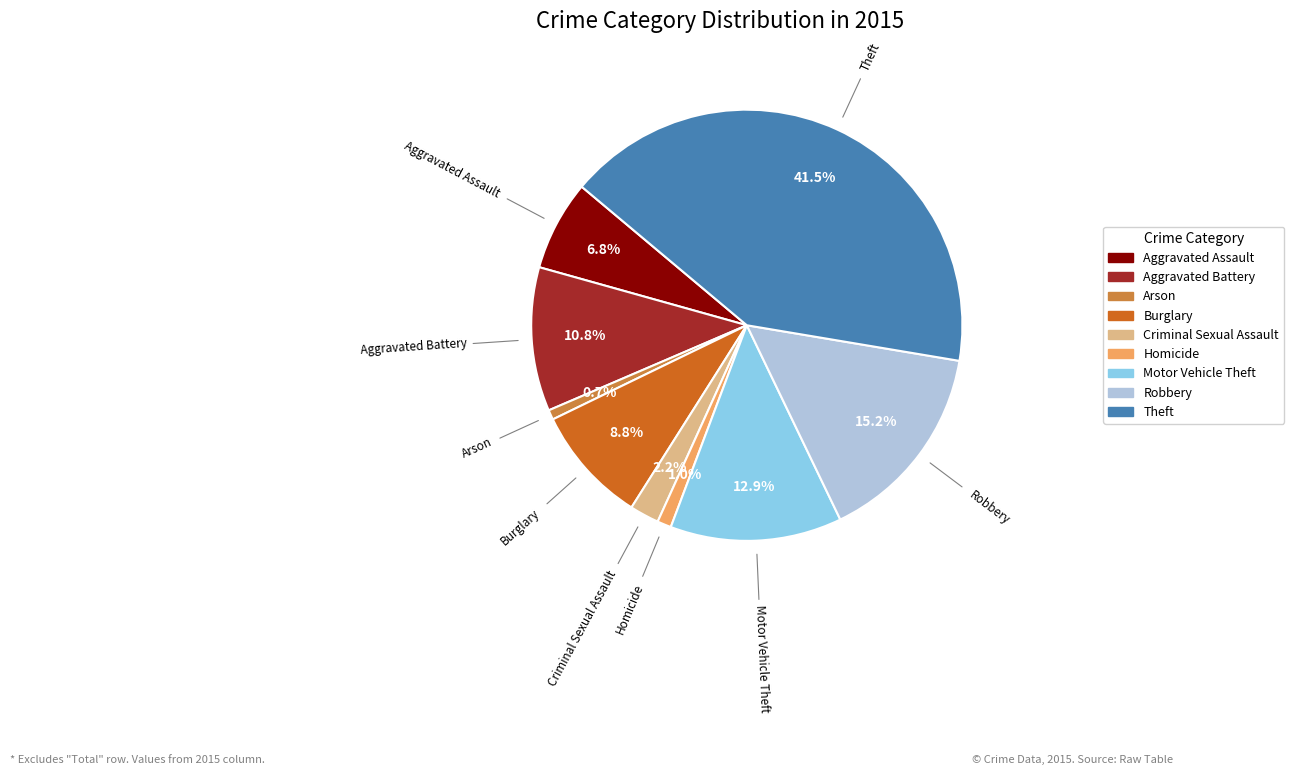

Is there any slice that represents more than half of the pie?

No